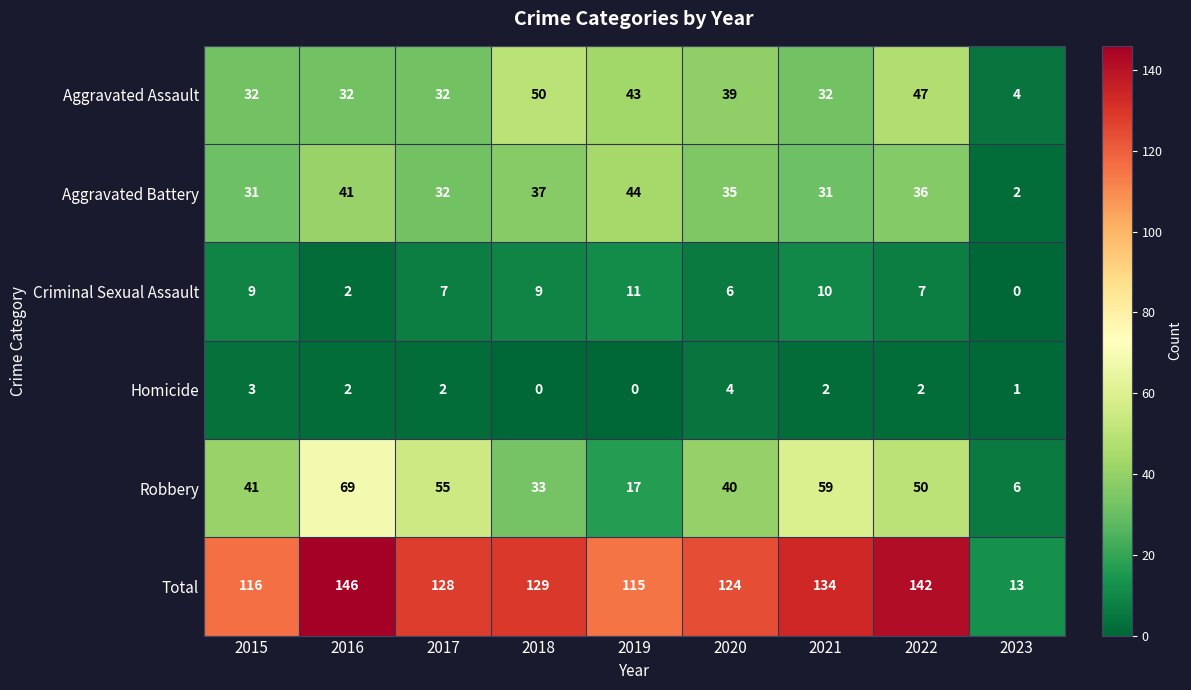

Which series changed the most between 2022 and 2023?

Total